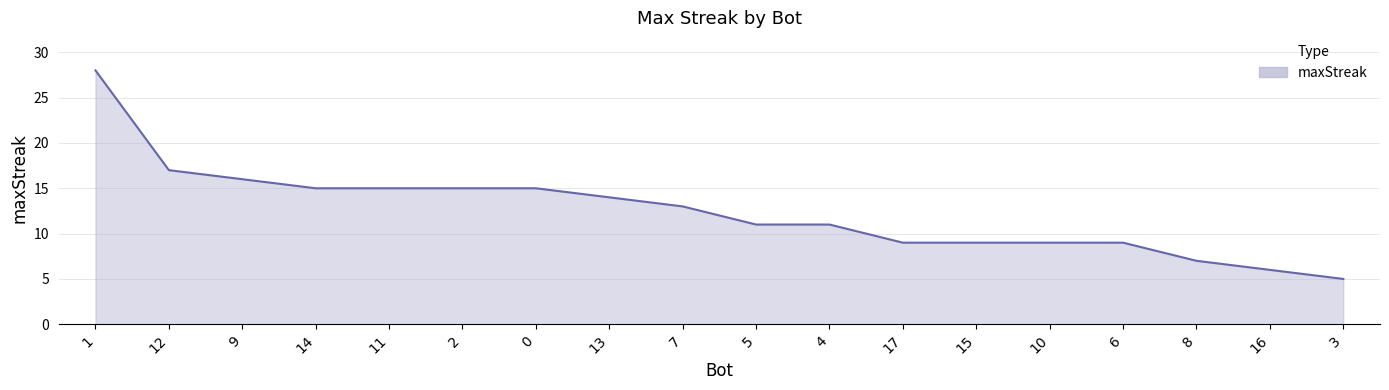

Count the number of categories in the chart.

18